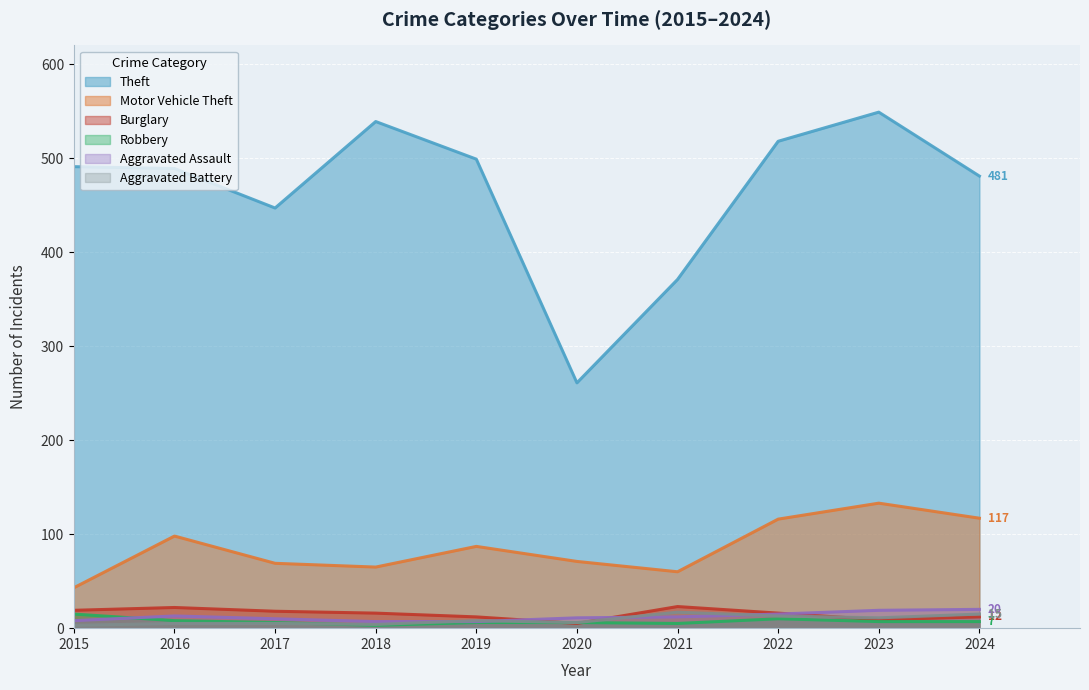

How many interior local peaks does the Robbery series have?

1